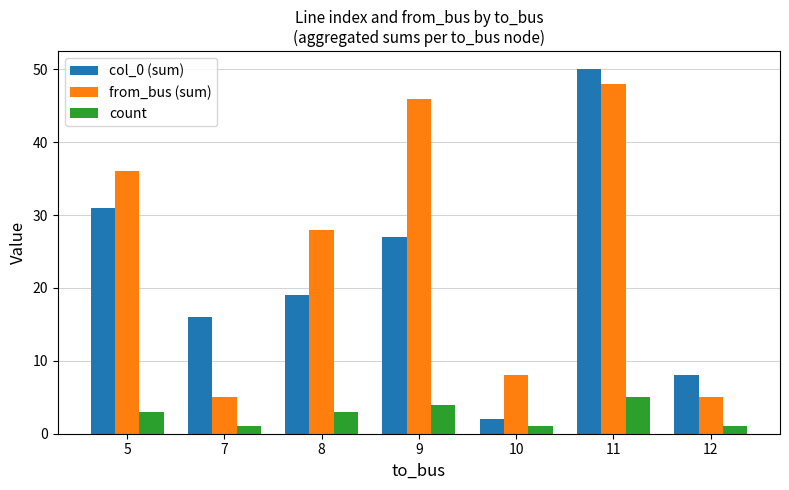

Which series changed the most between 8 and 10?

from_bus (sum)